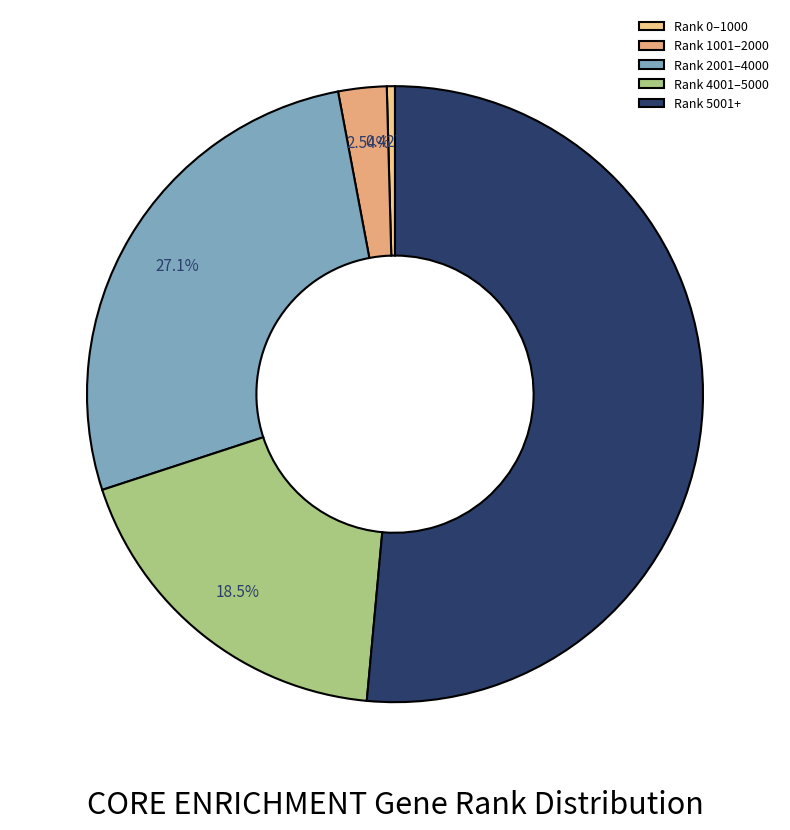

Count the number of slices in the pie.

5